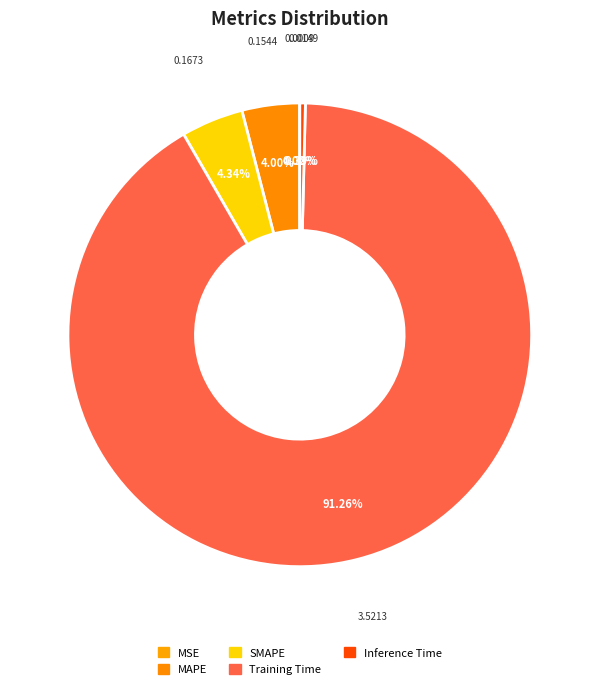

Which slice is the largest?

Training Time